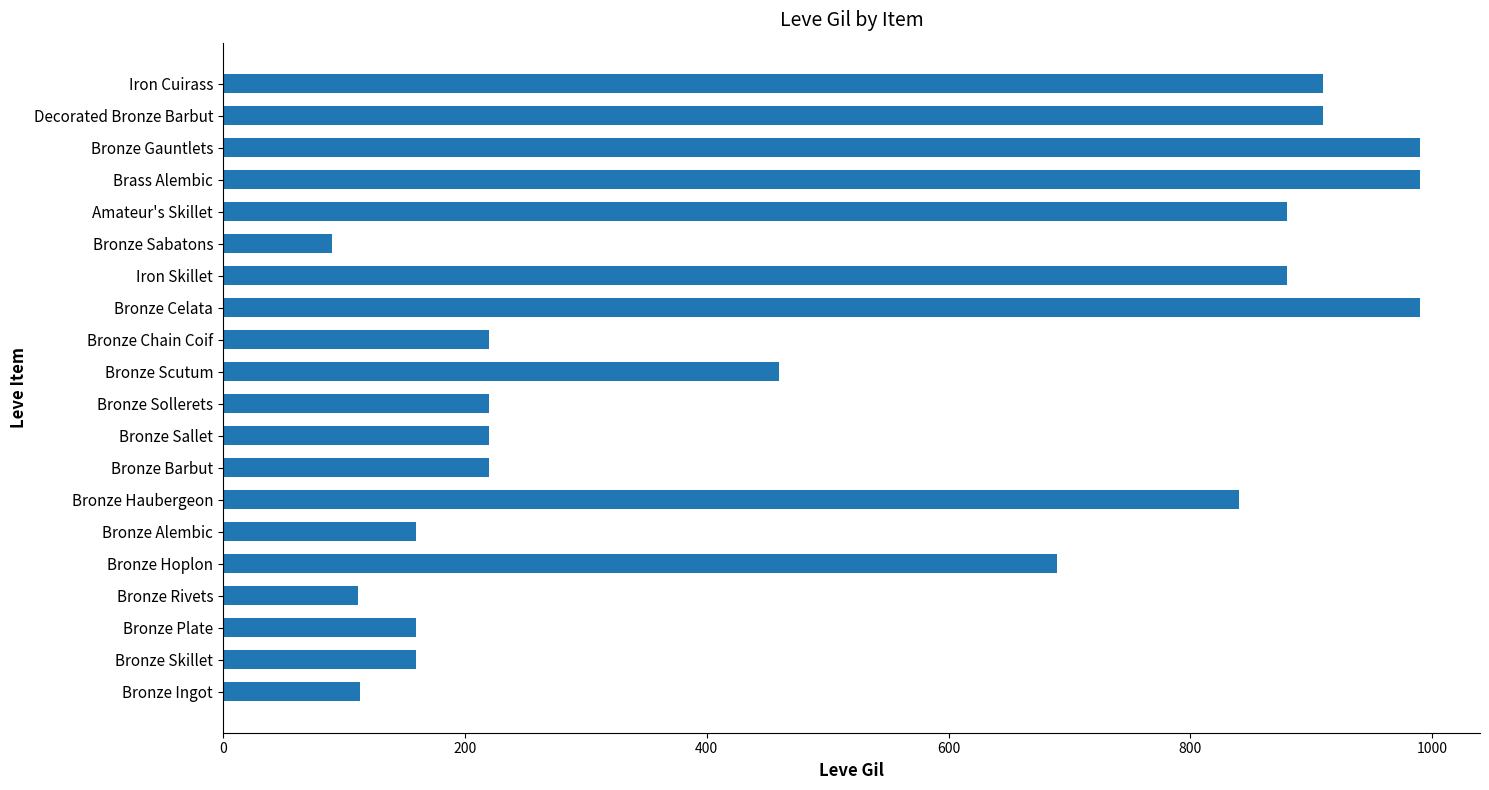

True or false: the data shows 910 at Decorated Bronze Barbut.

True